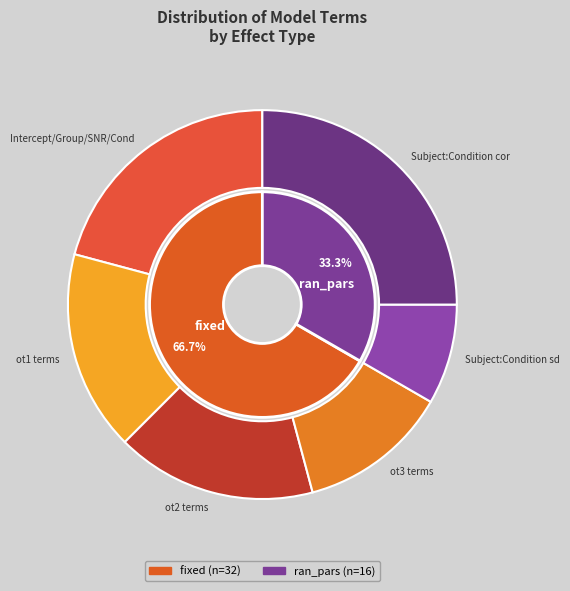

Which category accounts for the majority?

fixed